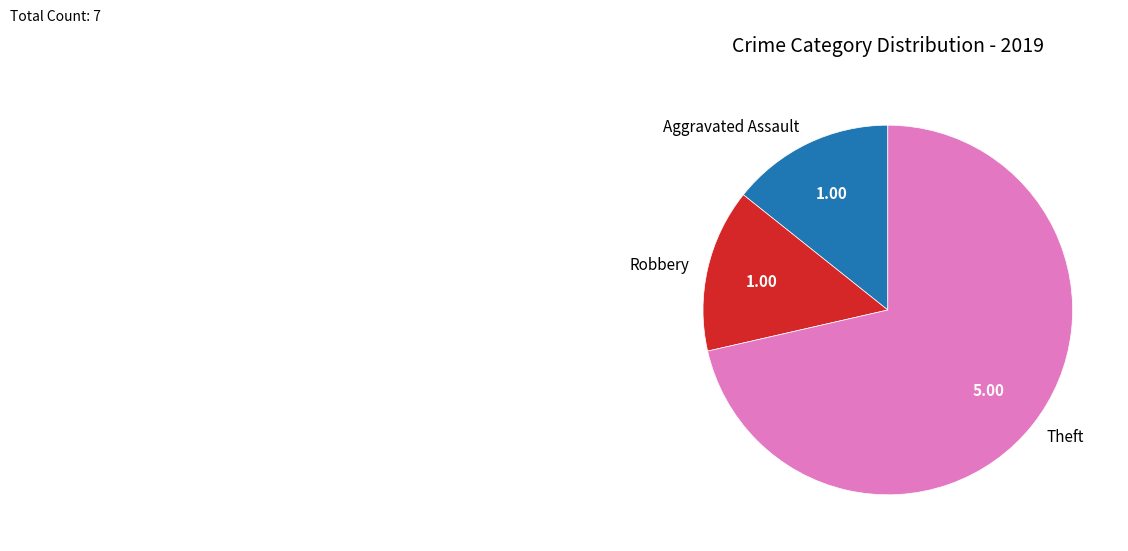

What is the largest slice in the pie chart?

Theft